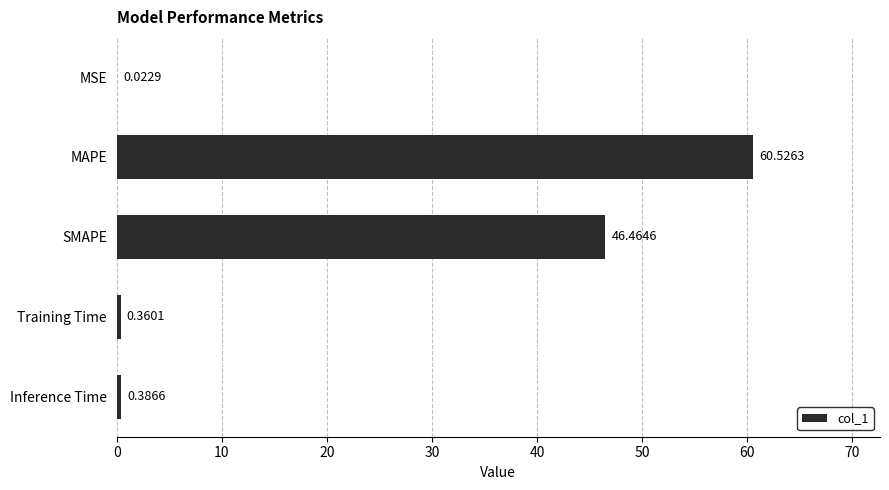

Where is the data nearest to the value 30?

SMAPE